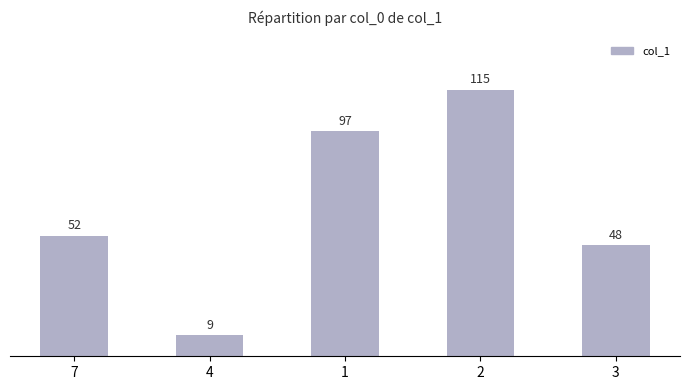

Rank the categories by value from lowest to highest.

4, 3, 7, 1, 2